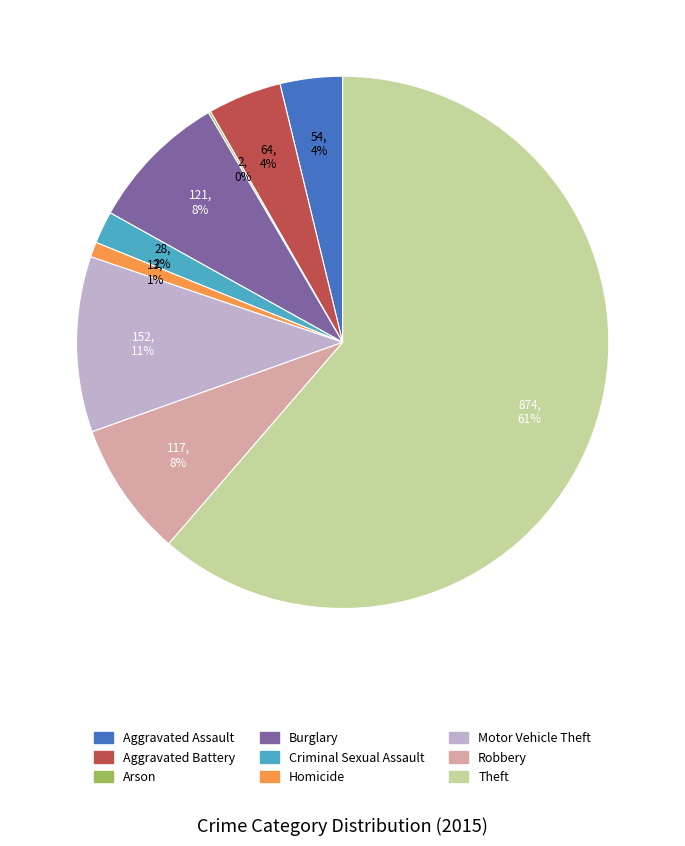

Which category has the biggest portion of the pie?

Theft